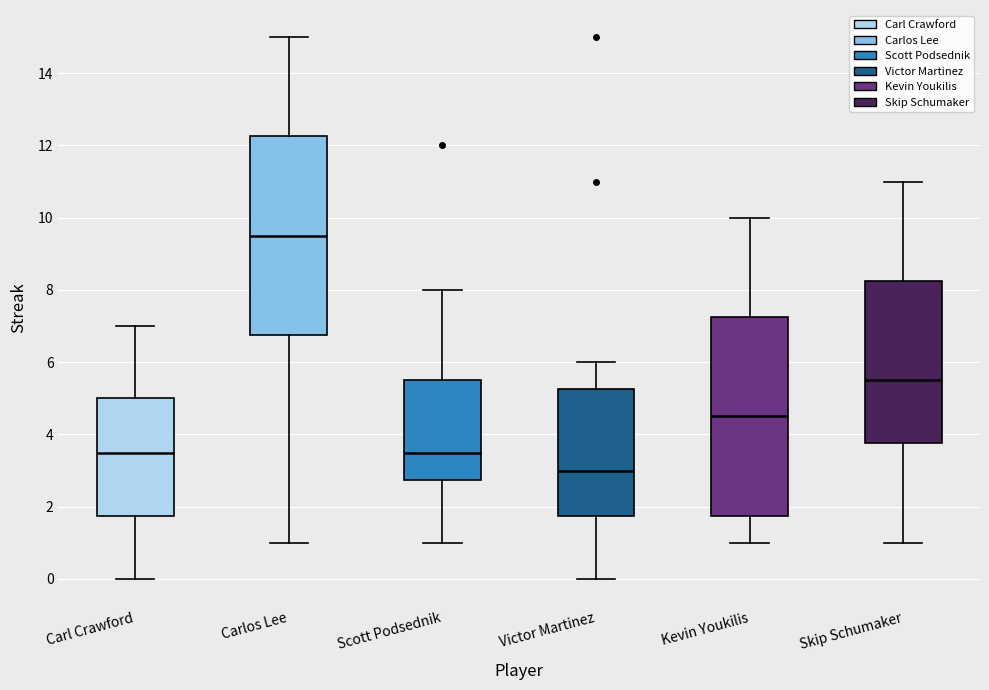

Reading left to right, read every box against the y-axis: the position of its median line, the range the box covers, and the ends of its whiskers. The values are not printed on the chart, so give them approximately, as read against the axis.

Carl Crawford: median 3.6, box 1.8 to 5.0, whiskers 0.0 to 7.0
Carlos Lee: median 9.6, box 6.8 to 12.2, whiskers 1.0 to 15.0
Scott Podsednik: median 3.6, box 2.8 to 5.6, whiskers 1.0 to 8.0
Victor Martinez: median 3.0, box 1.8 to 5.2, whiskers 0.0 to 6.0
Kevin Youkilis: median 4.6, box 1.8 to 7.2, whiskers 1.0 to 10.0
Skip Schumaker: median 5.6, box 3.8 to 8.2, whiskers 1.0 to 11.0